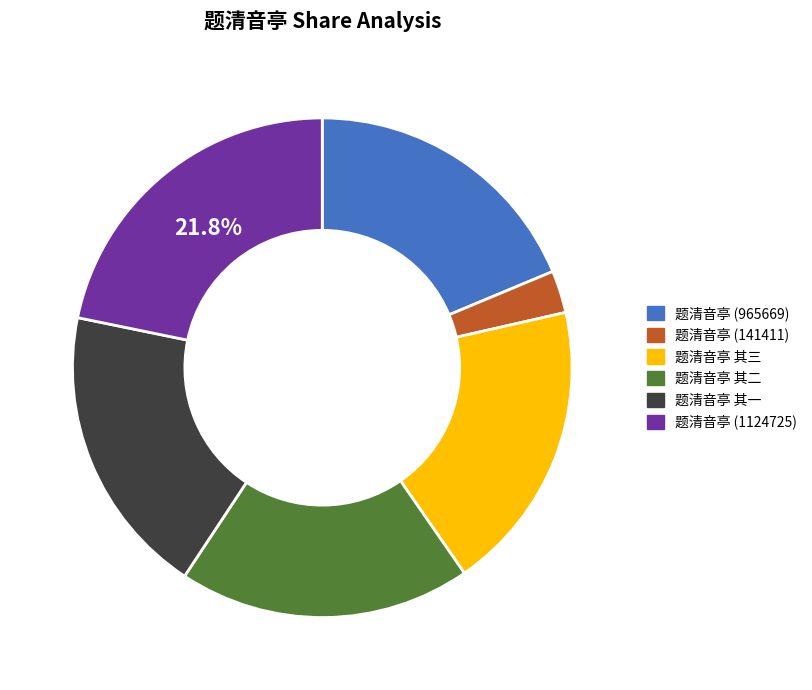

Is it true that 题清音亭 其三 is 19% of the pie?

True